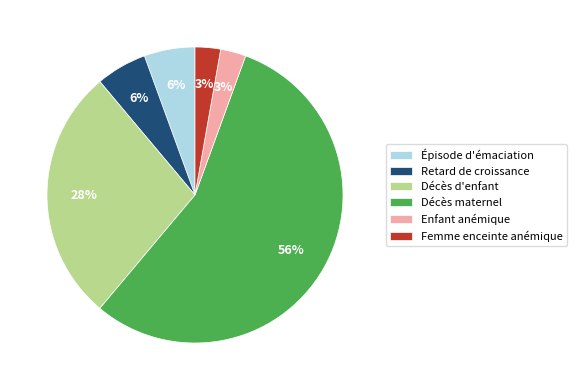

Do Épisode d'émaciation and Enfant anémique together represent more than half of the pie?

No